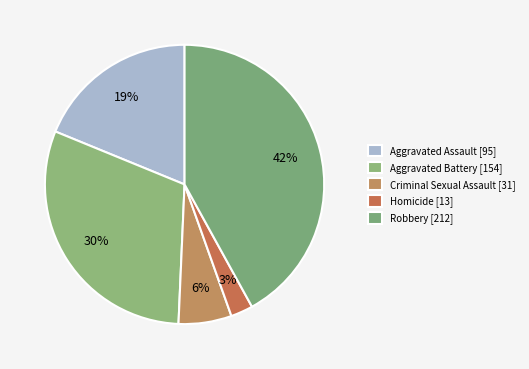

Which category has the smallest portion of the pie?

Homicide